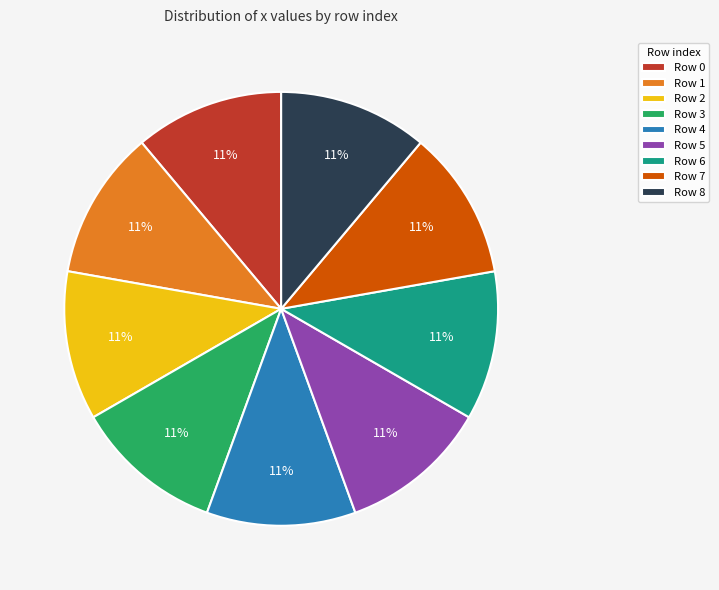

To the nearest percent, what is the average slice percentage?

11%